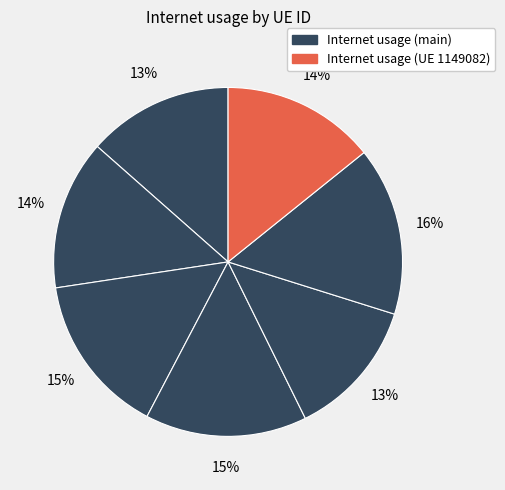

Count the number of slices in the pie.

7